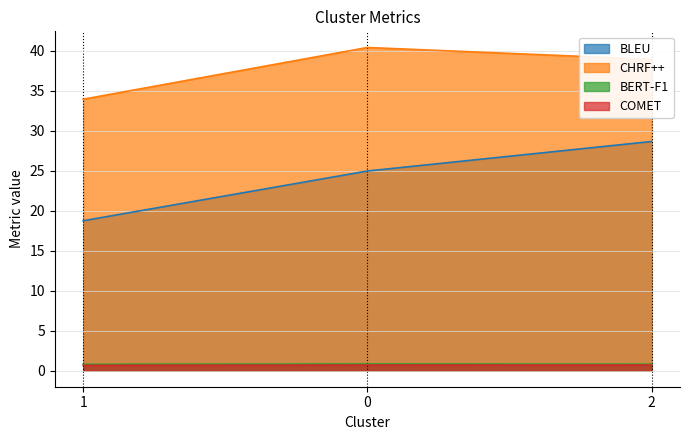

The value of CHRF++ at 0 is 59.6. True or false?

False